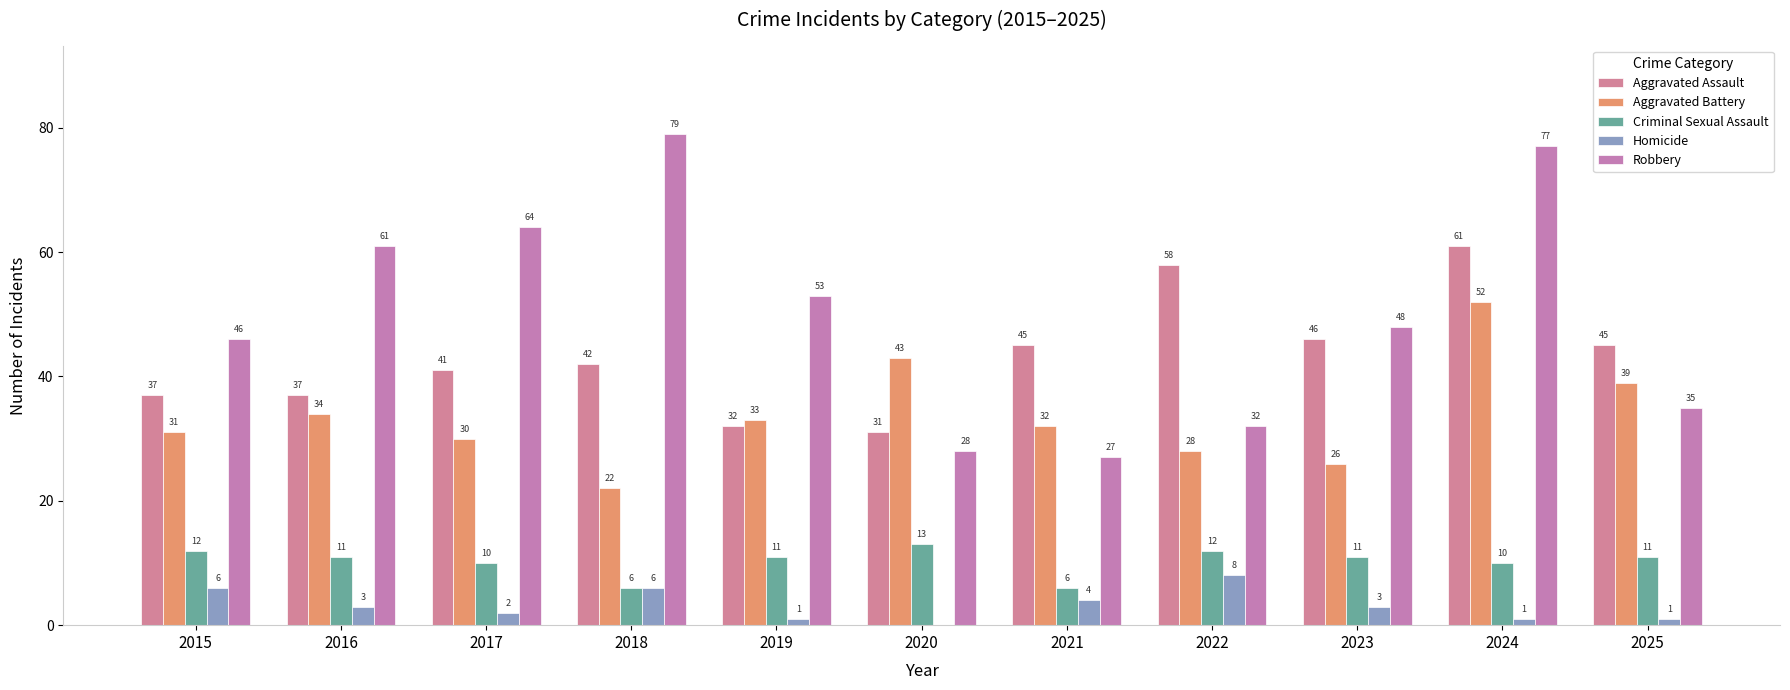

What is the sum of all Criminal Sexual Assault values?

113